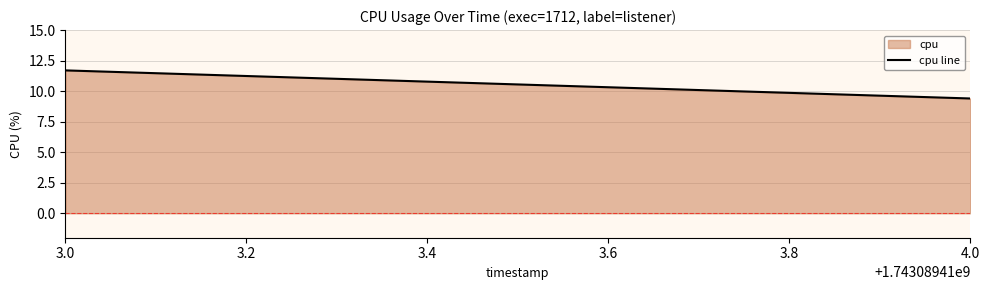

Which label corresponds to the smallest value in the chart?

4.0